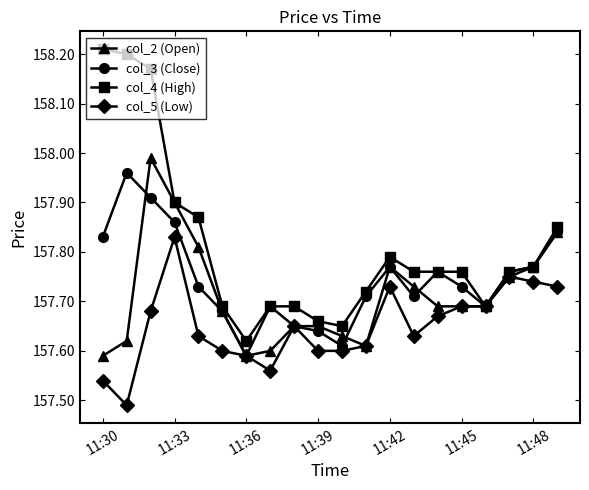

Does the chart have visible grid lines?

No